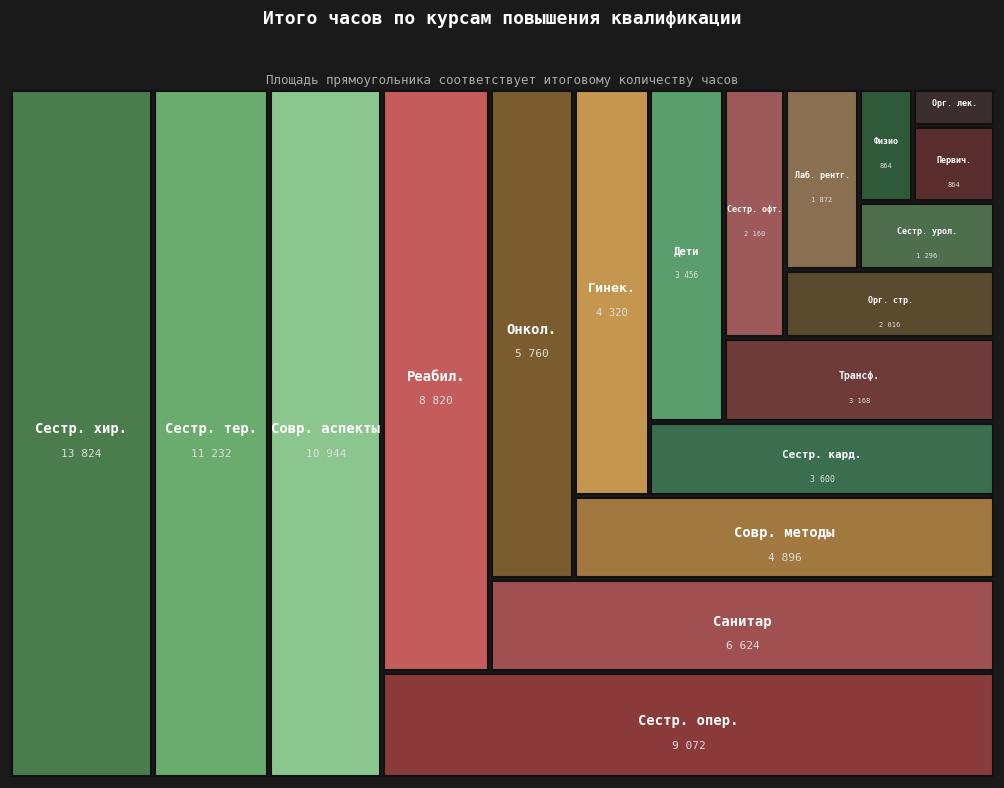

How many categories are shown in the chart?

19